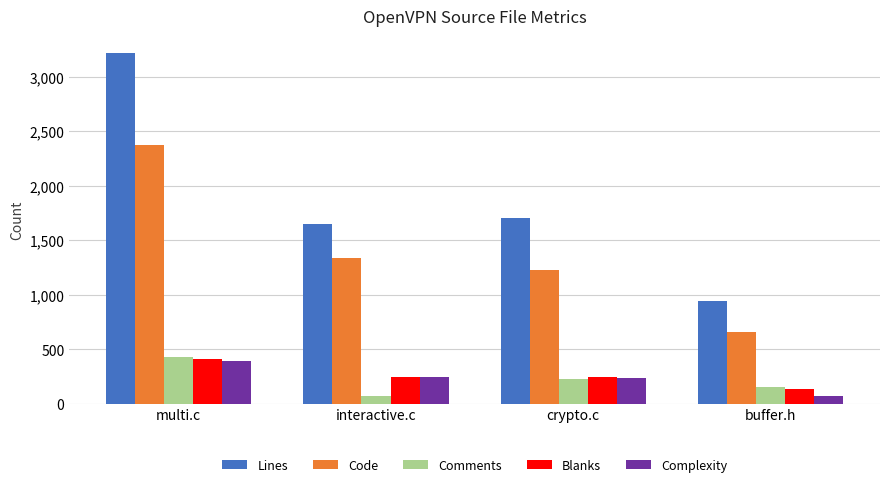

What position from the right is multi.c?

4